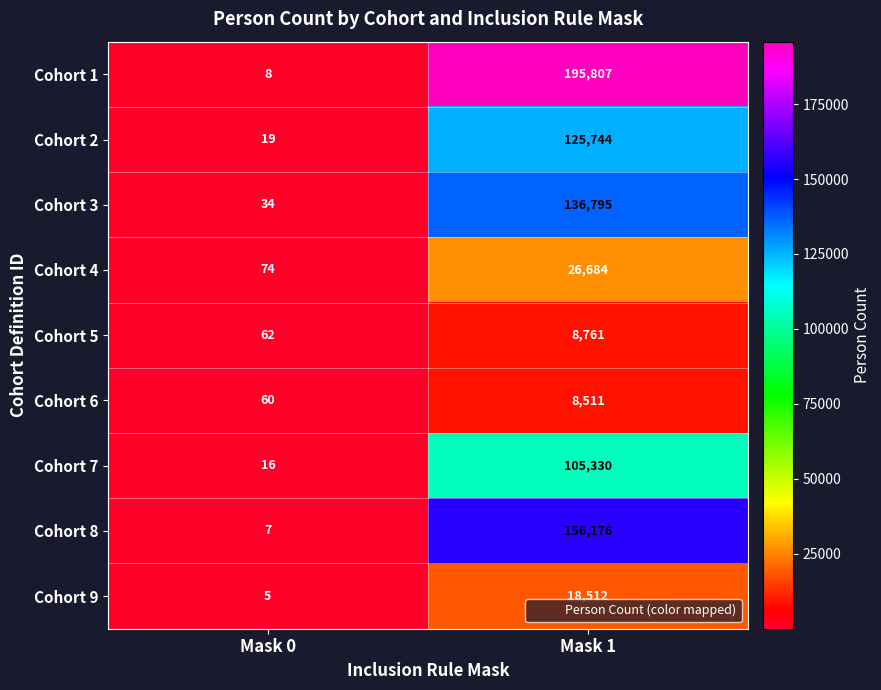

Which series has the widest spread of values?

Cohort 1